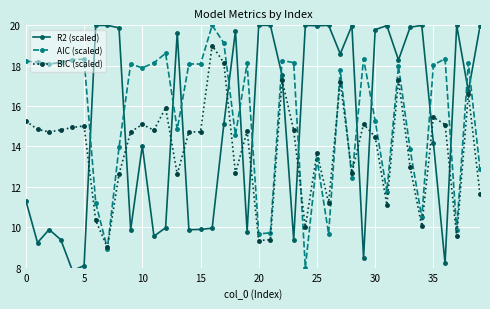

What is the lowest value of the AIC (scaled) series?

8.0